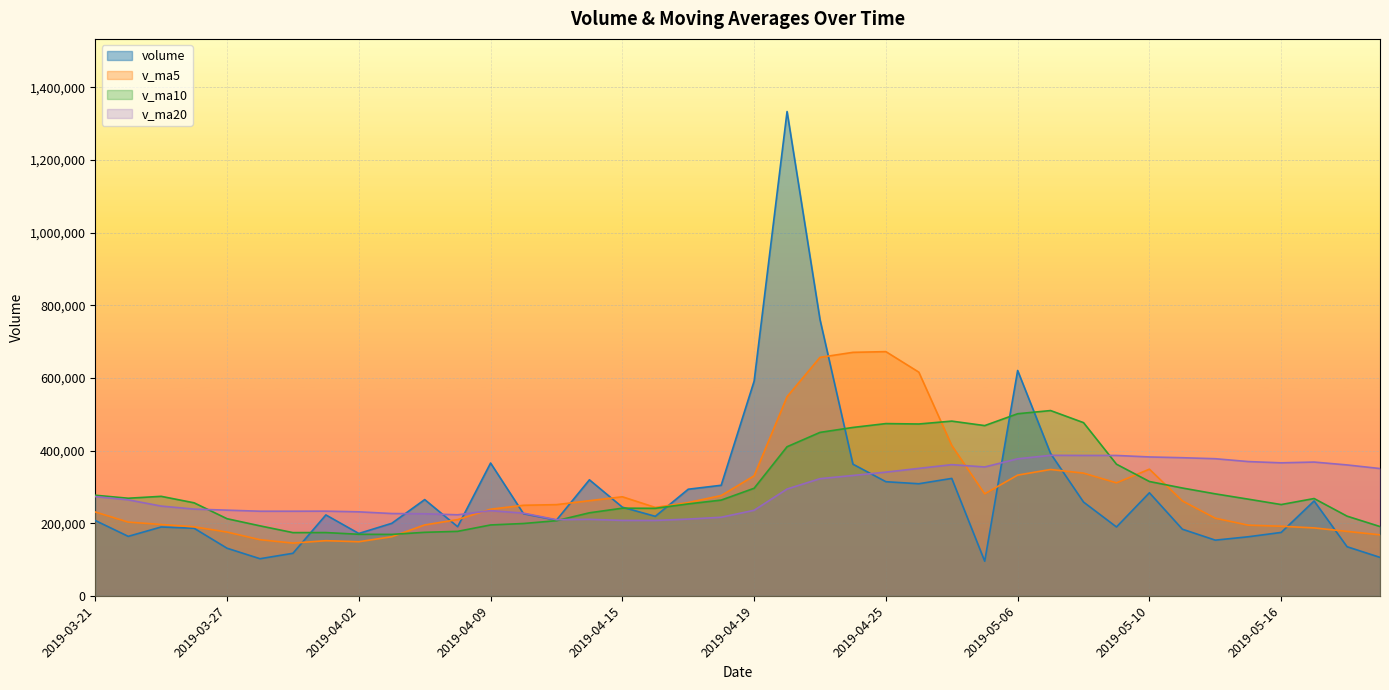

Rank the series at 2019-04-02 from highest to lowest value.

v_ma20, volume, v_ma10, v_ma5